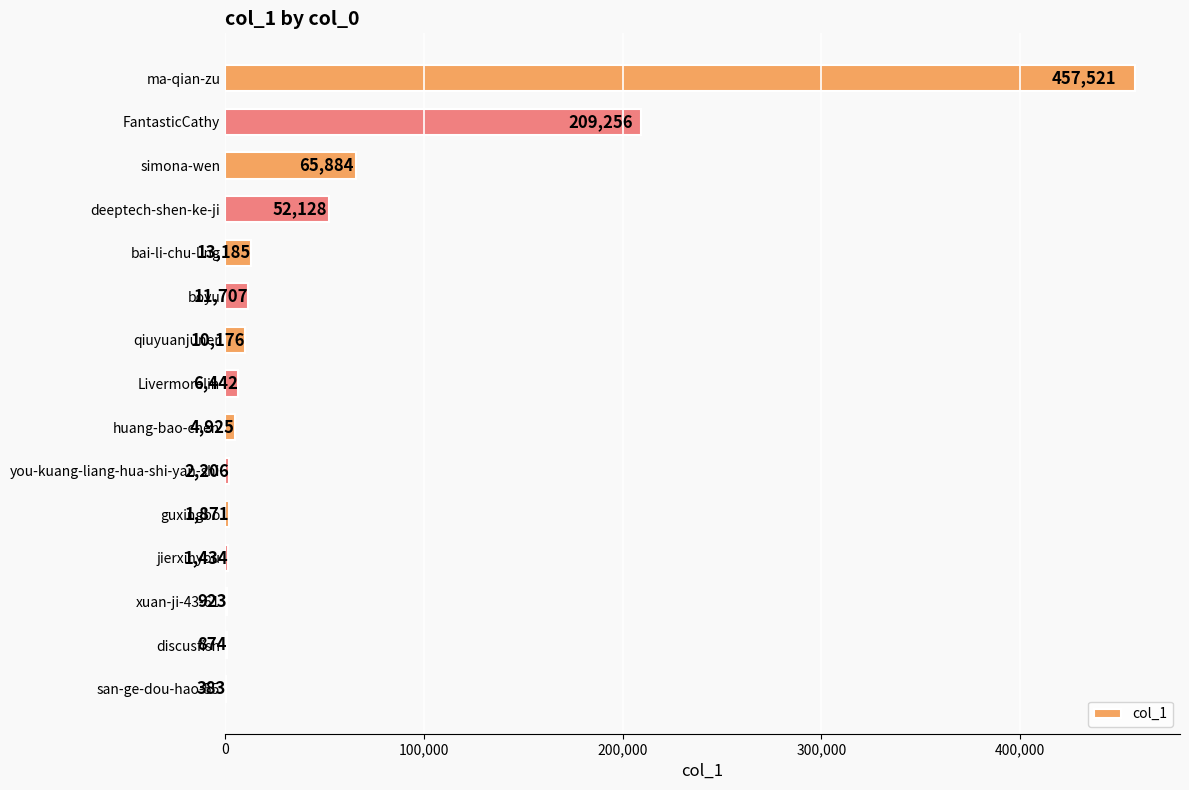

How many series are shown in this chart?

1